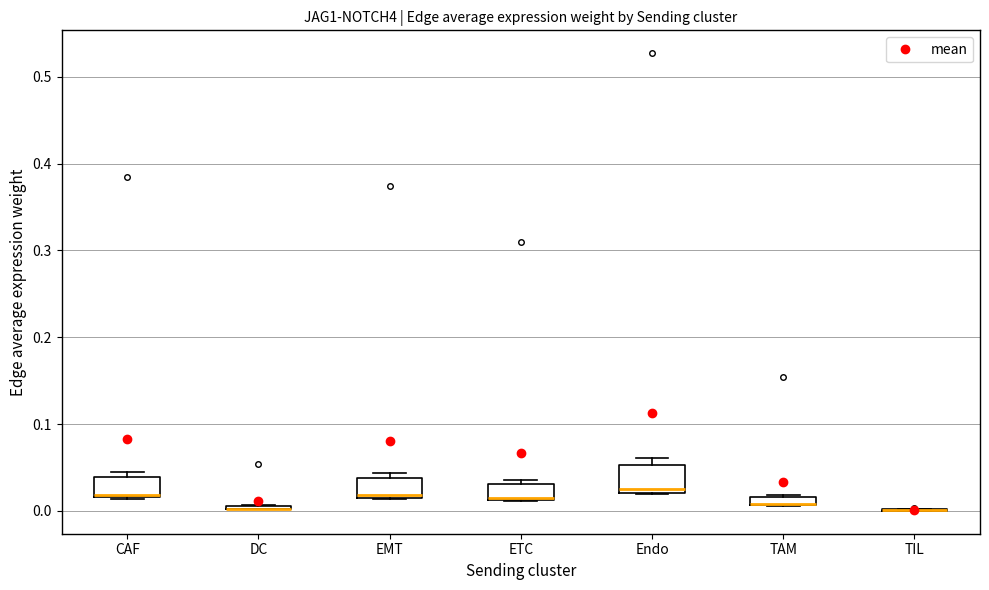

Where is the lower edge of the box for TAM on the y-axis? The values are not printed on the chart, so give them approximately, as read against the axis.

0.01